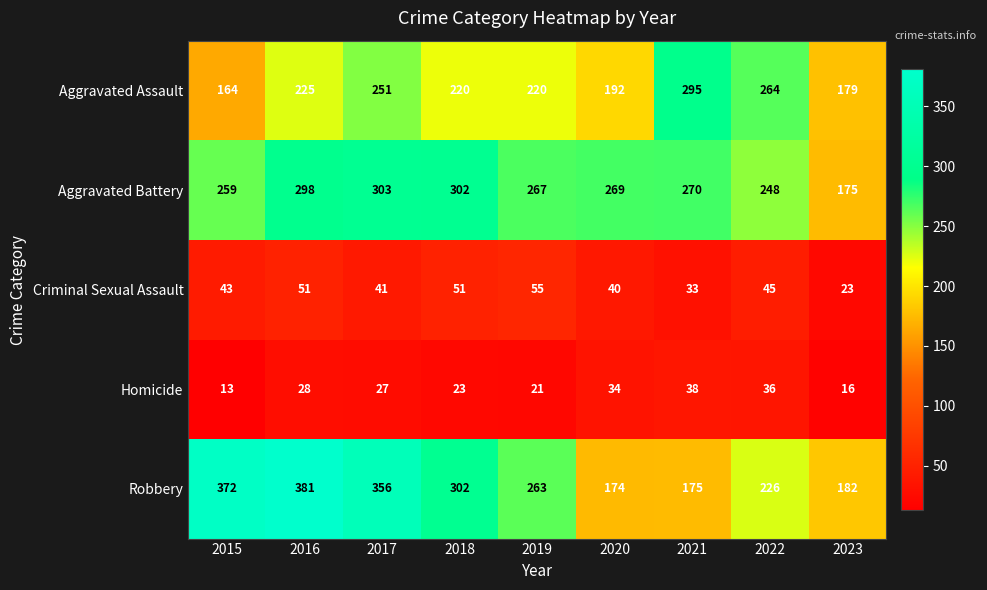

What is the smallest value displayed?

13